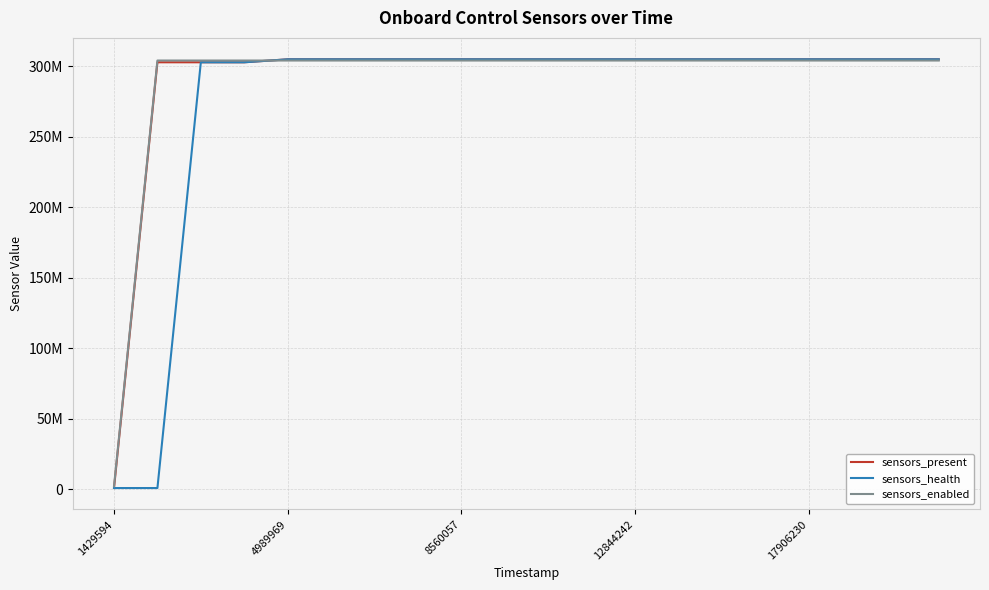

At which category is the sum across all series the highest?

4989969